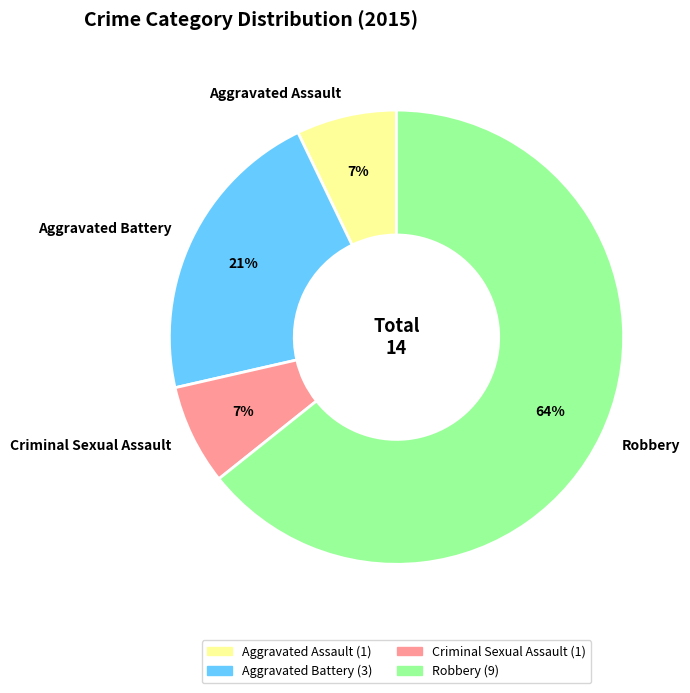

To the nearest percent, what is the average slice percentage?

25%